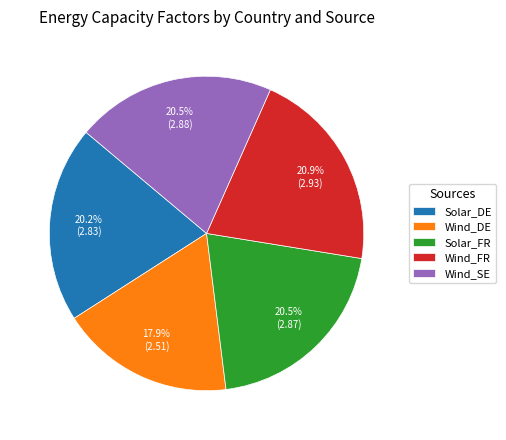

Do Wind_SE and Solar_DE together represent more than half of the pie?

No